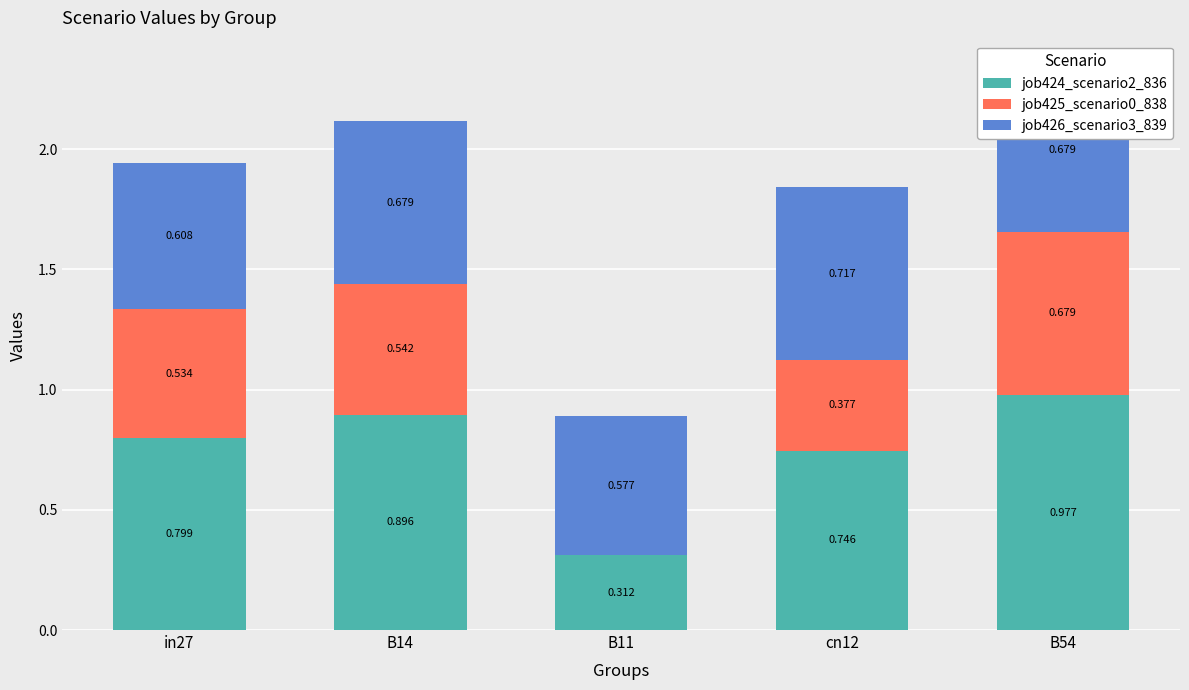

What position from the left is B11?

3